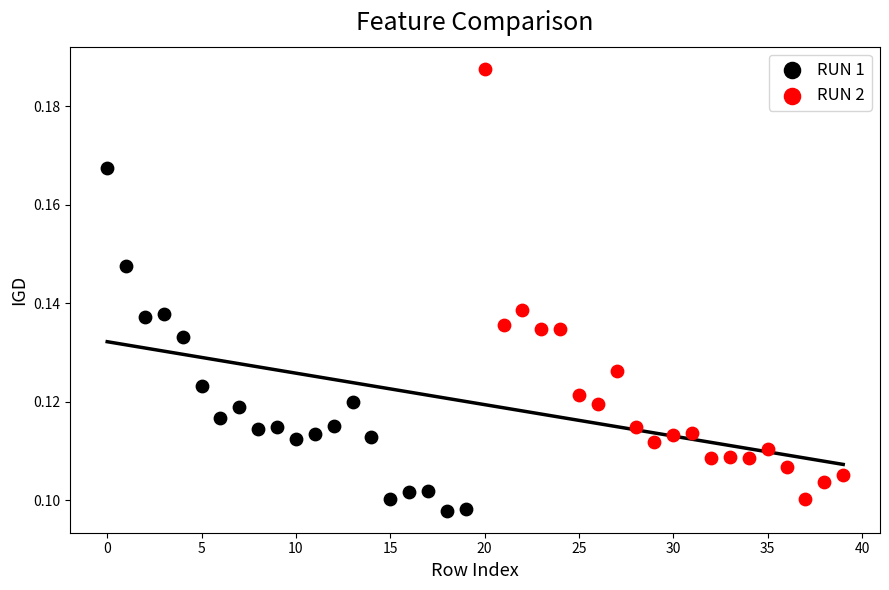

Which series reaches the maximum Y coordinate?

RUN 2